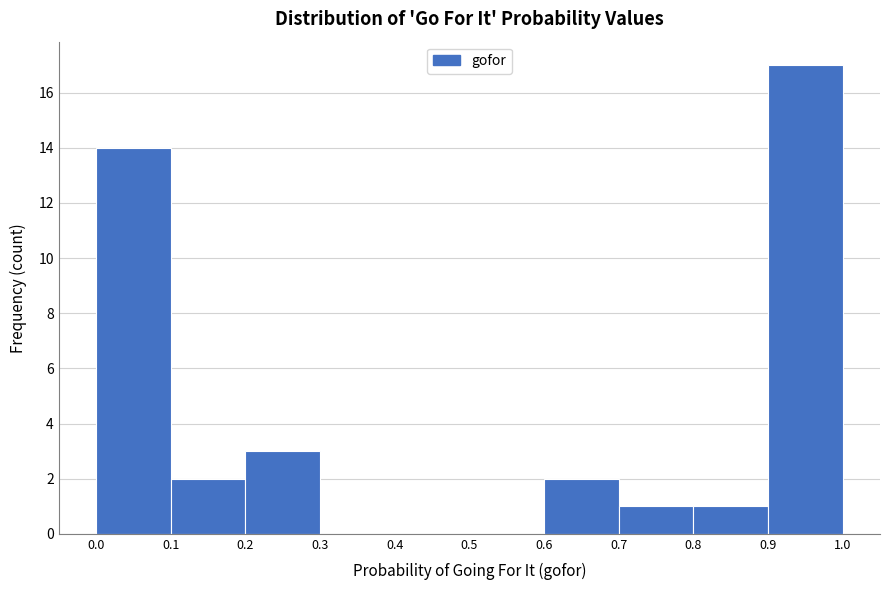

Reading left to right, list every bar in this chart as the range it spans on the x-axis followed by its height. The values are not printed on the chart, so give them approximately, as read against the axis.

0.0 to 0.1: 14
0.1 to 0.2: 2
0.2 to 0.3: 3
0.3 to 0.4: 0
0.4 to 0.5: 0
0.5 to 0.6: 0
0.6 to 0.7: 2
0.7 to 0.8: 1
0.8 to 0.9: 1
0.9 to 1.0: 17